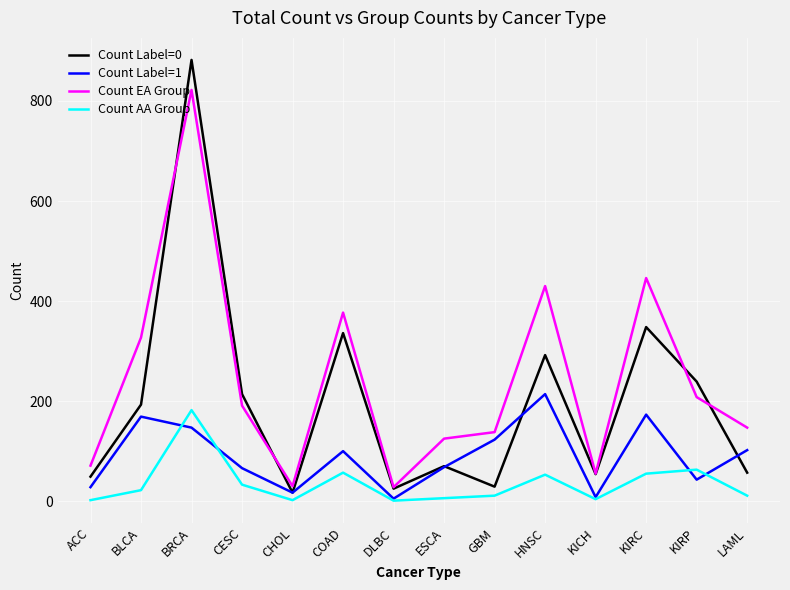

True or false: Count Label=0 has a value of 102 at LAML.

False